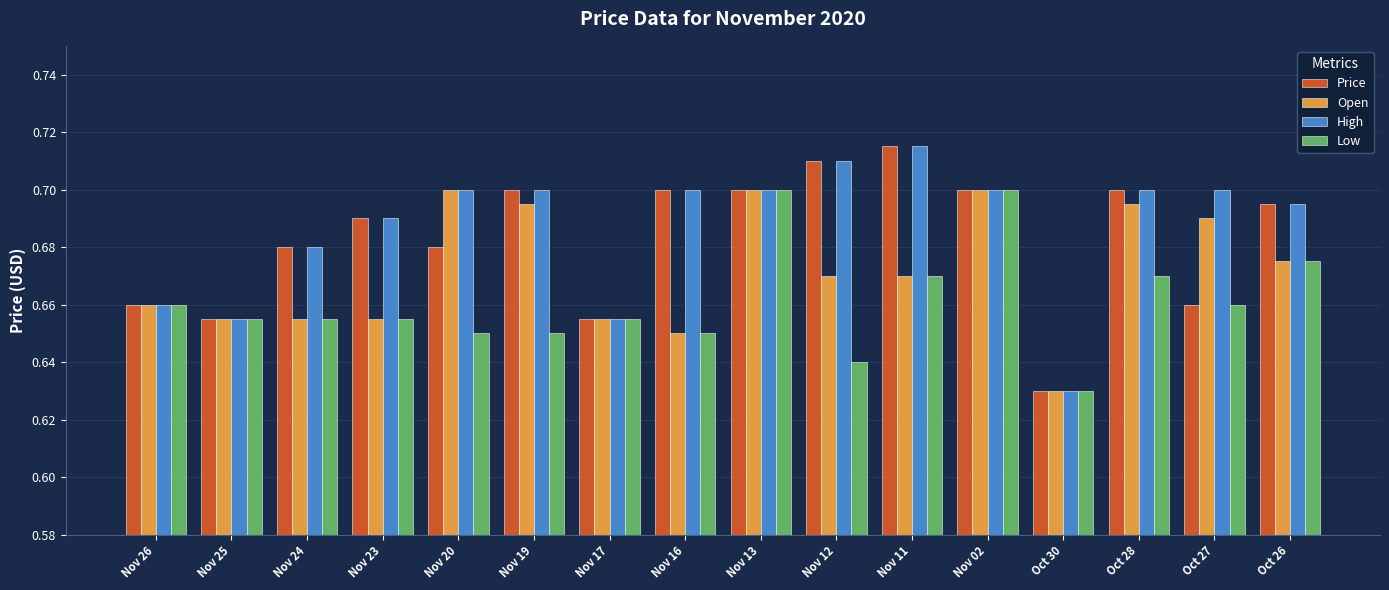

How many data points does each series have?

16